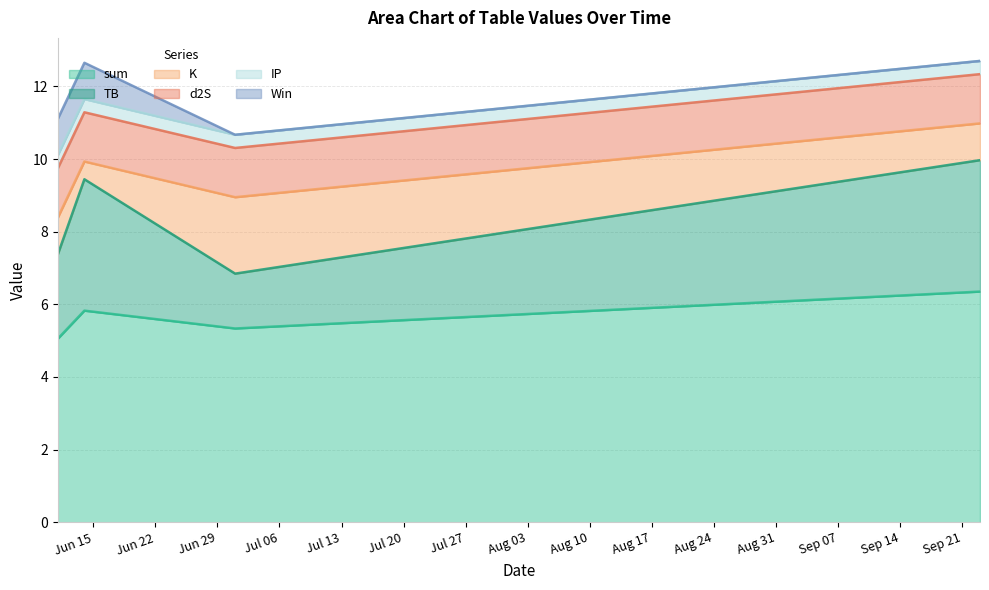

At which label does sum reach its minimum?

2021-06-11